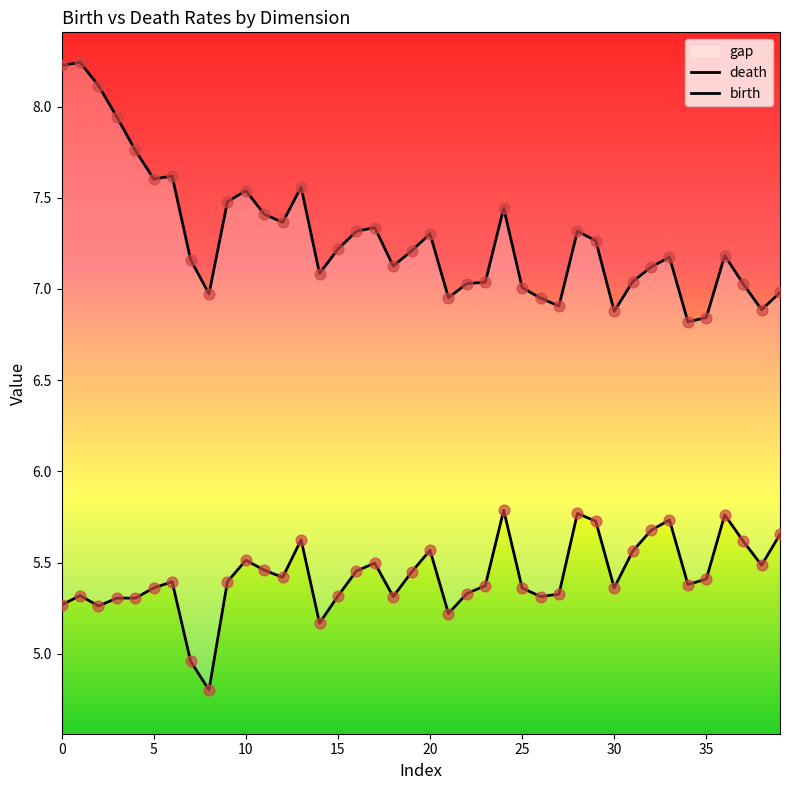

Which series has the largest total across all categories?

death